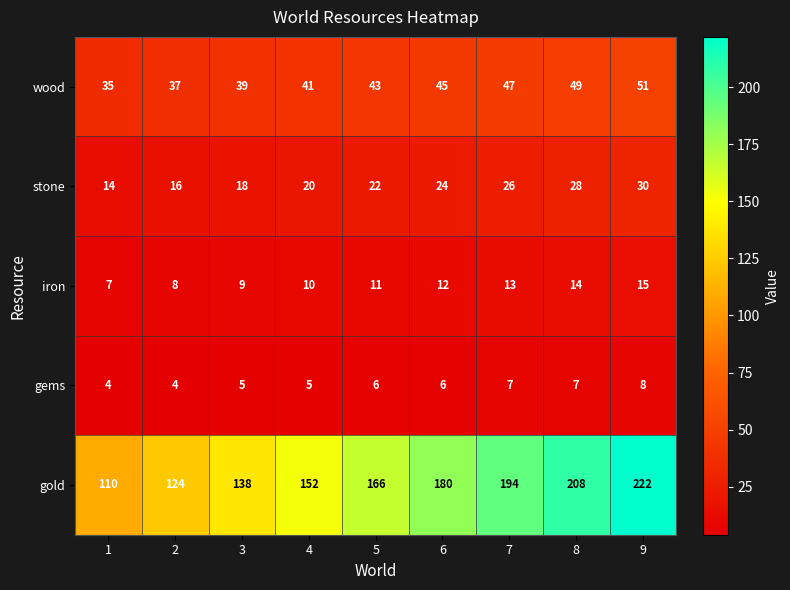

Where is stone nearest to the value 22?

5